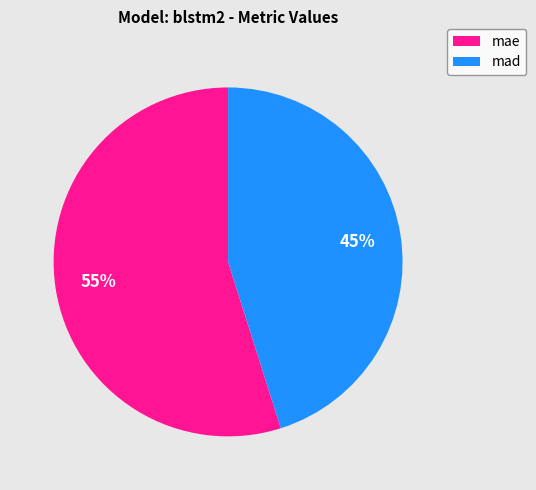

Which slice is the smallest?

mad